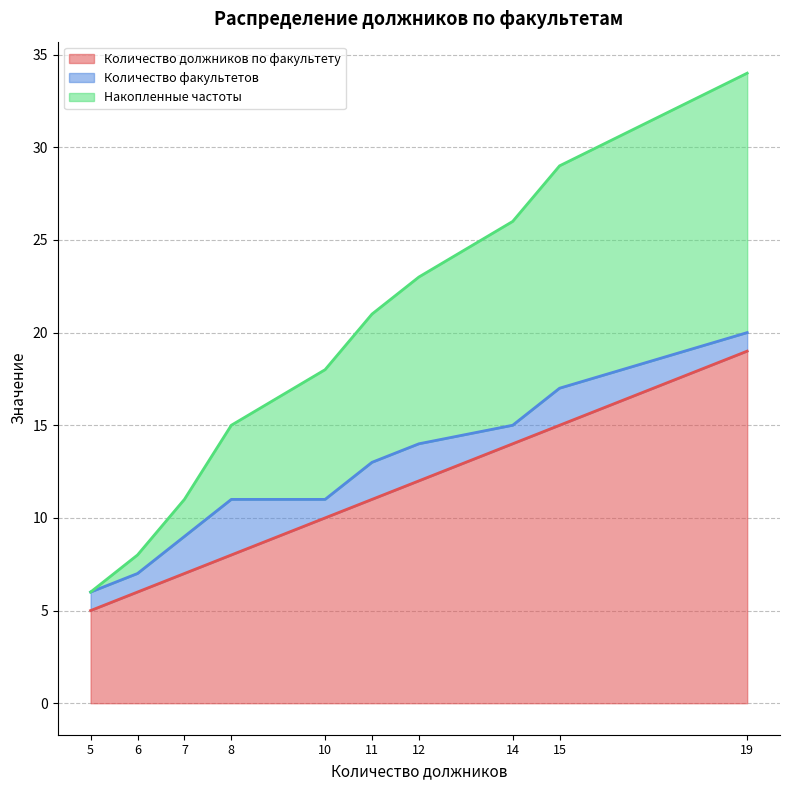

Which category has the highest value across all series?

19